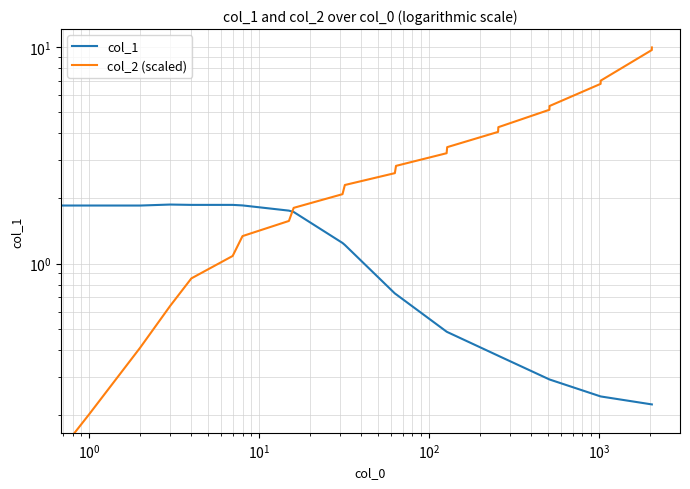

What is the difference between the second highest and minimum values in the col_2 (scaled) series?

9.7